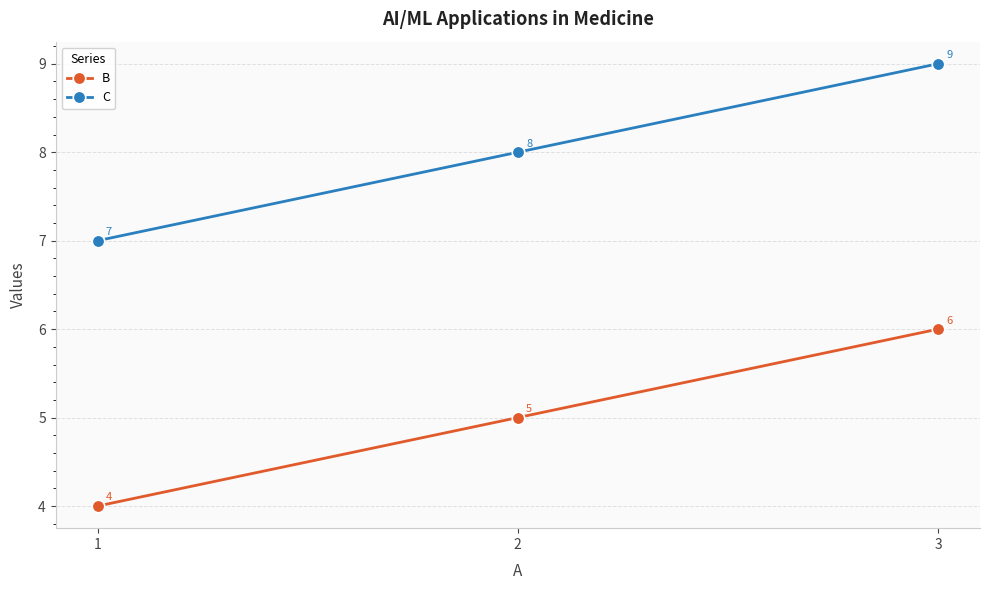

Rank the categories by B value from lowest to highest.

1, 2, 3